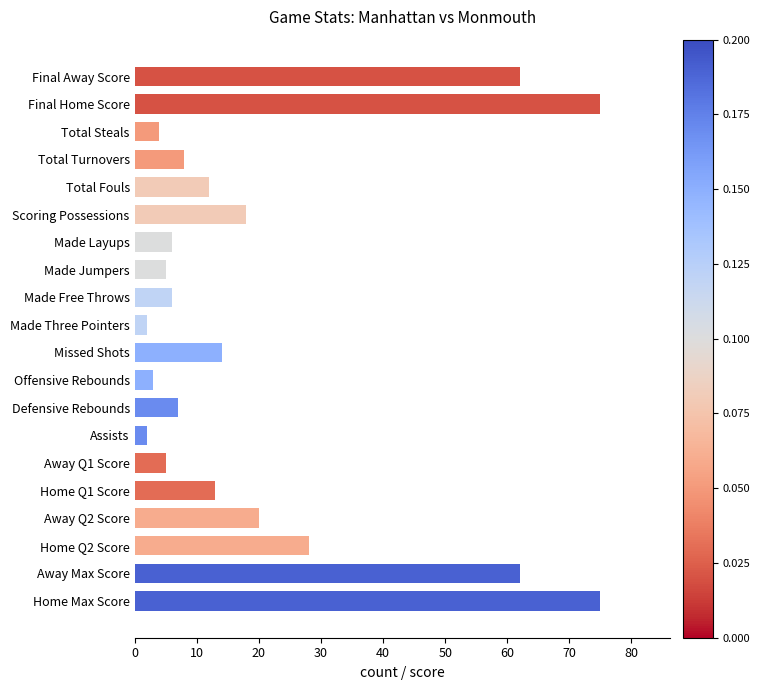

What is the average value?

21